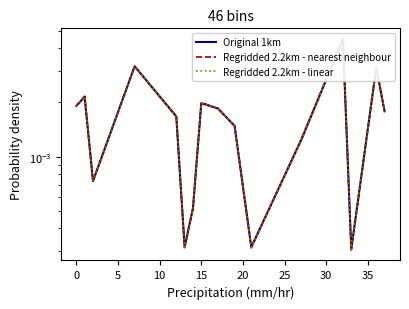

Is the value of Original 1km at 5 greater than the value of Regridded 2.2km - nearest neighbour at 14?

No